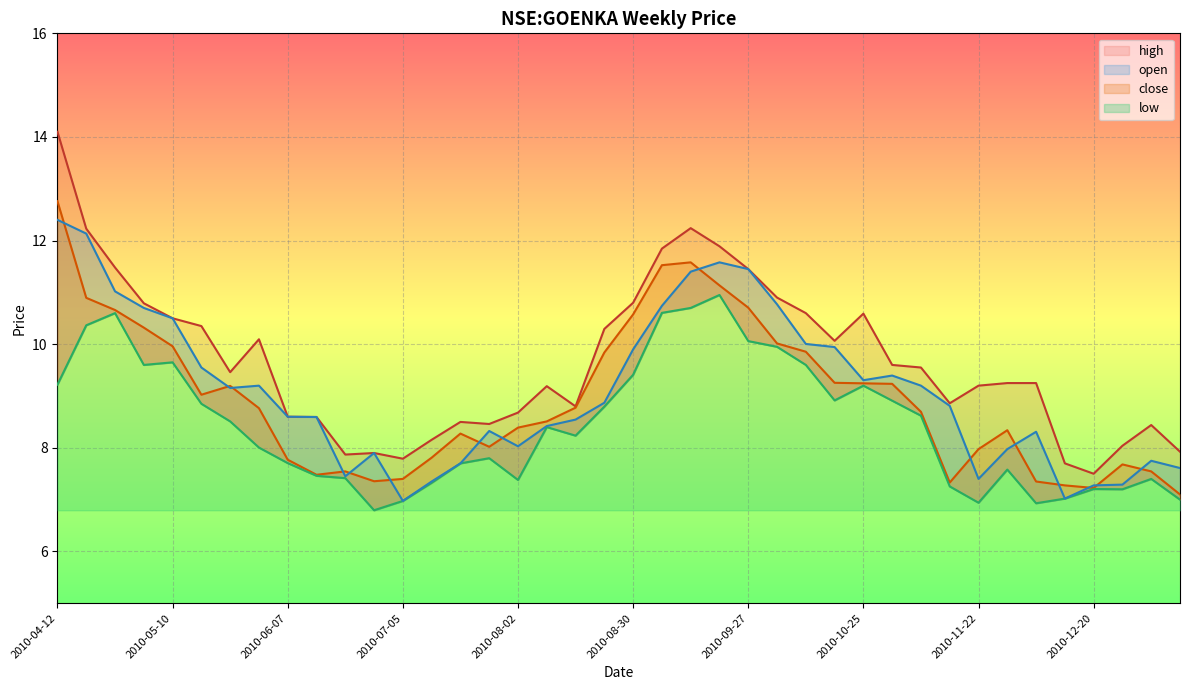

Is the value of high at 2010-12-13 greater than the value of open at 2010-09-06?

No